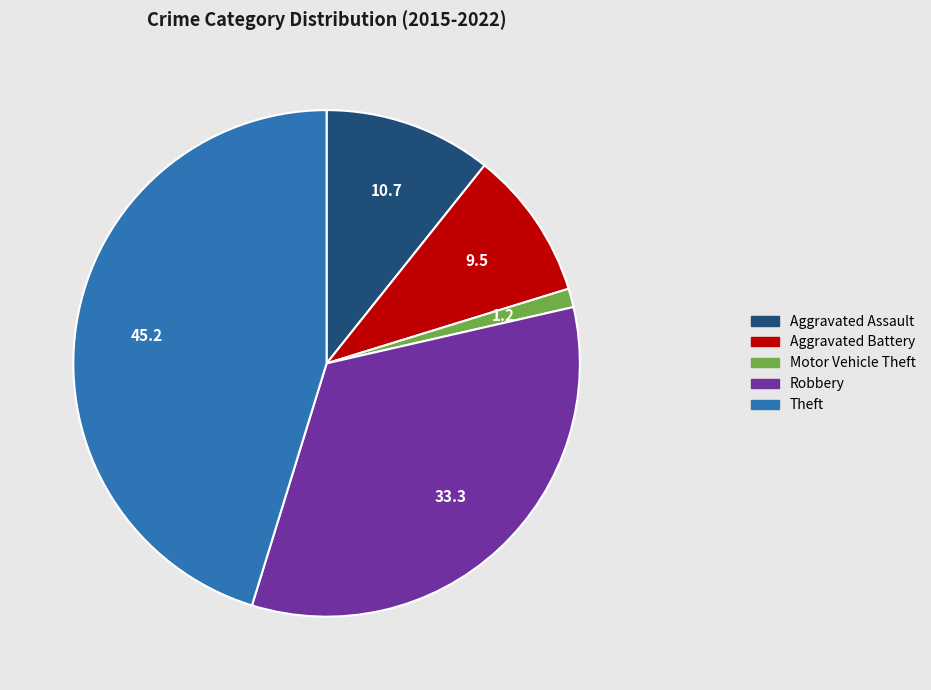

What is the smallest slice in the pie chart?

Motor Vehicle Theft